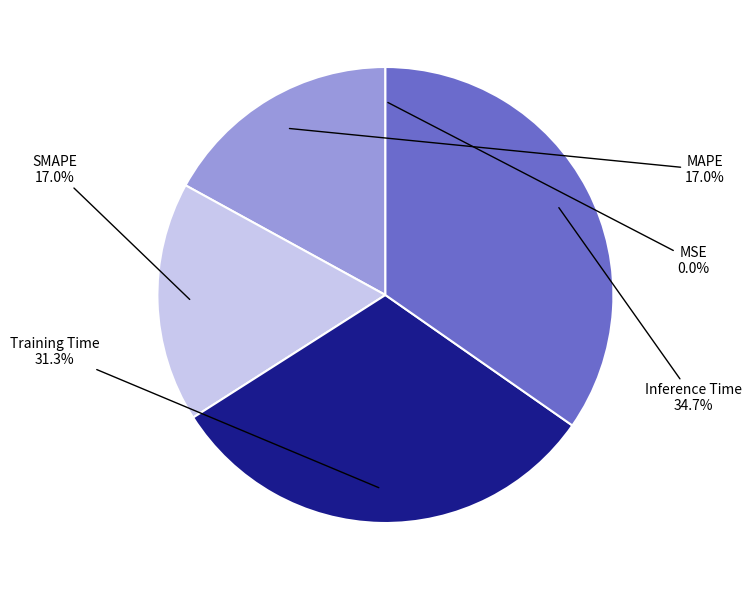

Does any single category account for the majority?

No